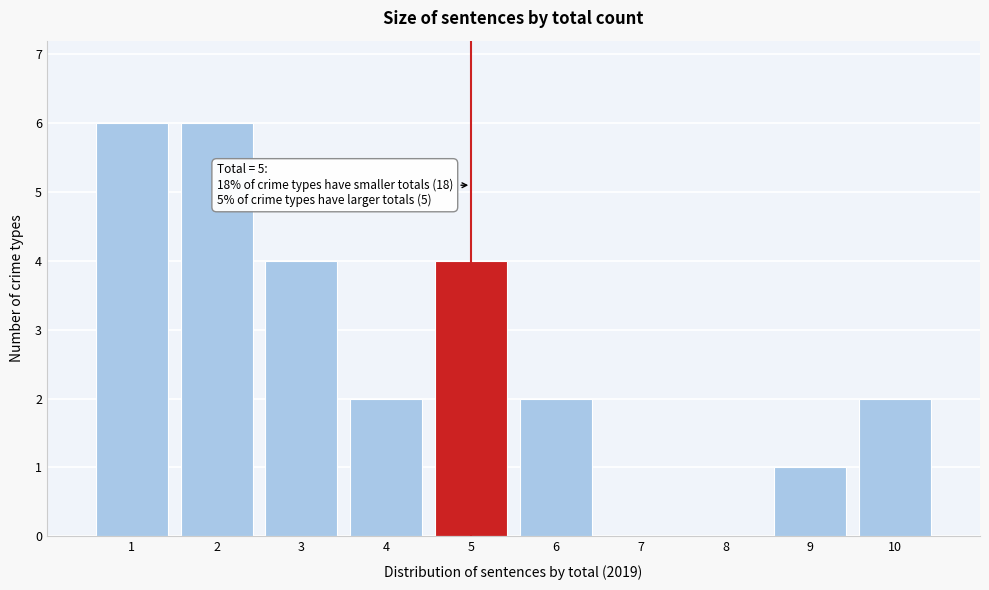

Reading right to left, transcribe all the data shown in this chart.

10=2	9=1	8=0	7=0	6=2	5=4	4=2	3=4	2=6	1=6